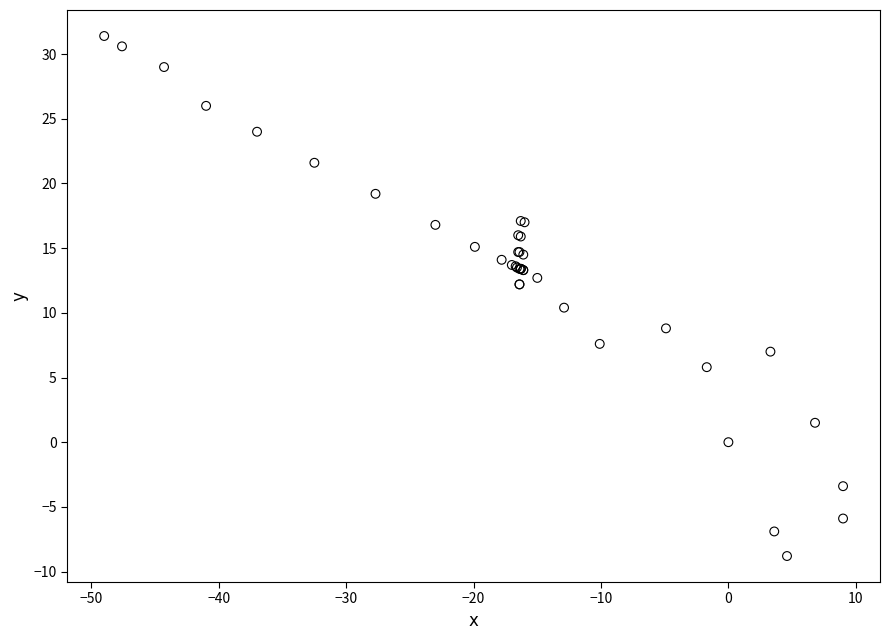

What Y value in the scatter plot is closest to 11?

10.4